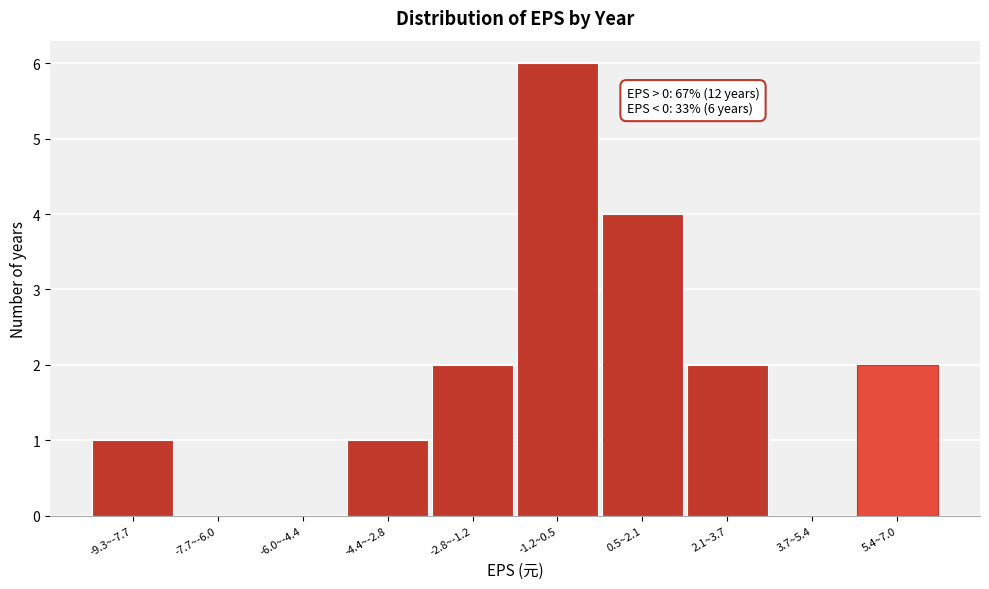

Reading left to right, transcribe all the data shown in this chart.

-9.3~-7.7=1	-7.7~-6.0=0	-6.0~-4.4=0	-4.4~-2.8=1	-2.8~-1.2=2	-1.2~0.5=6	0.5~2.1=4	2.1~3.7=2	3.7~5.4=0	5.4~7.0=2